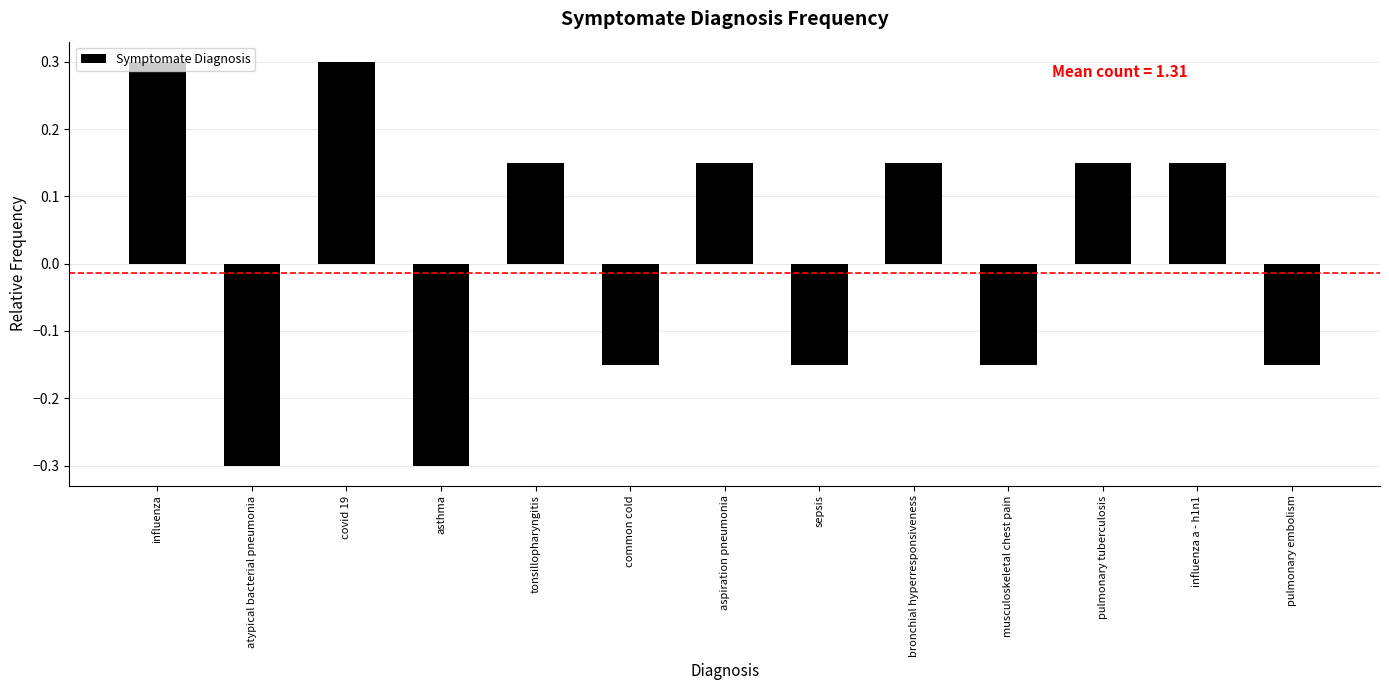

What position from the left is asthma?

4